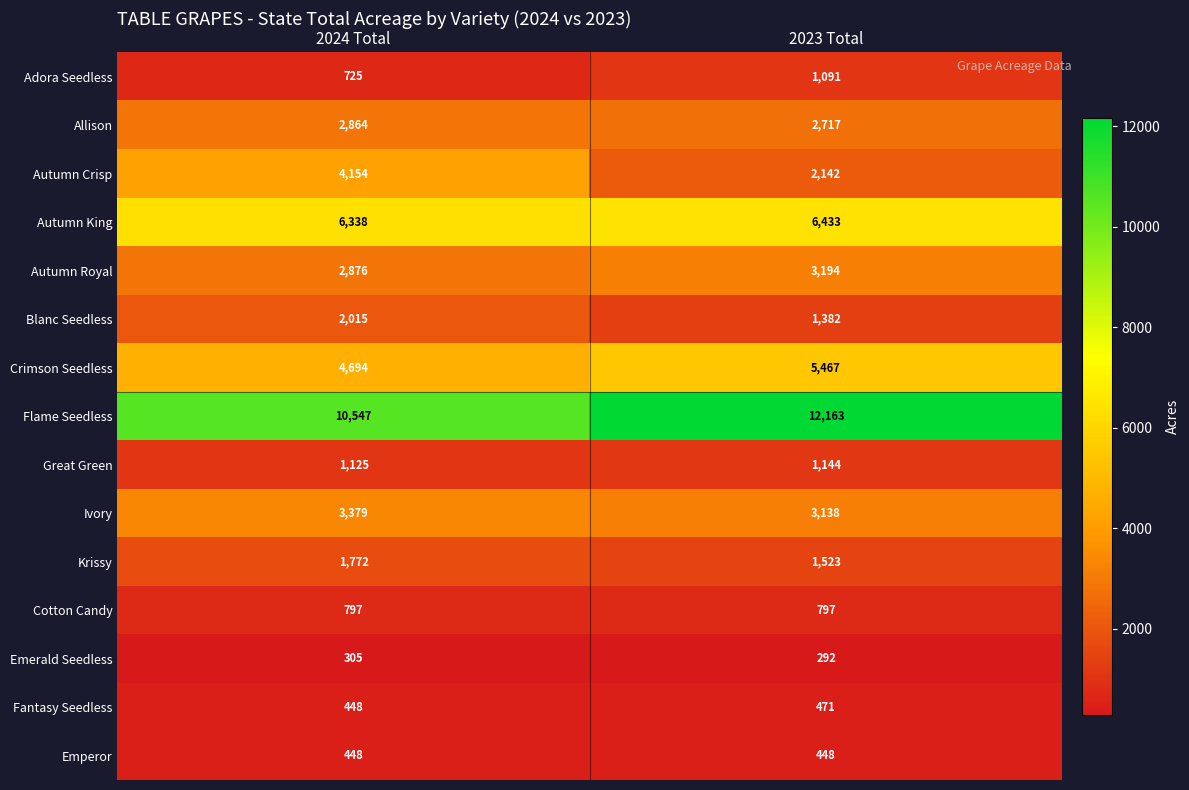

Is it true that Flame Seedless equals 12163 at 2023 Total?

True